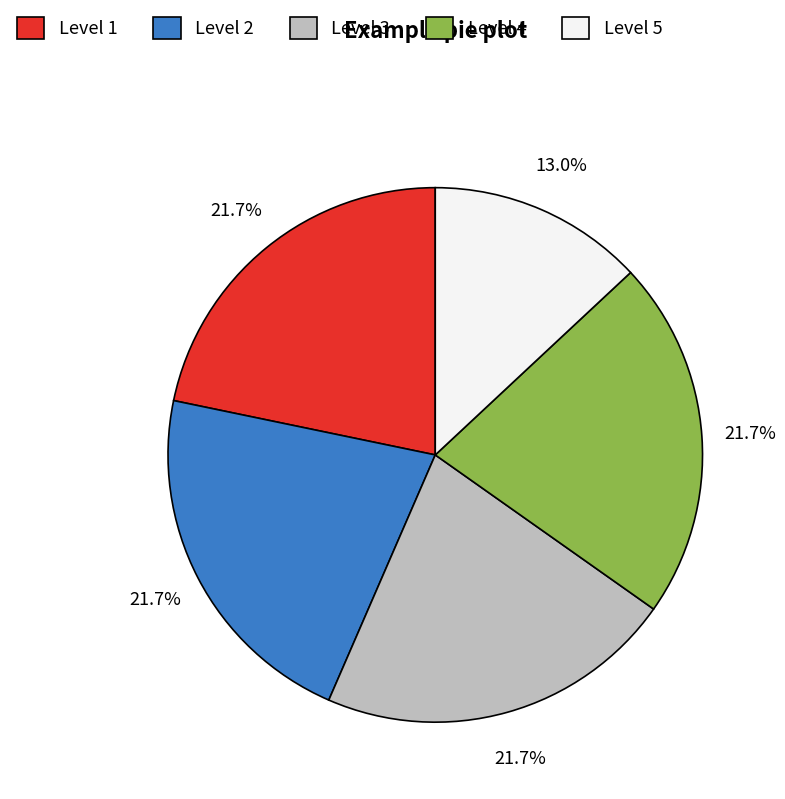

How many slices are in this pie chart?

5